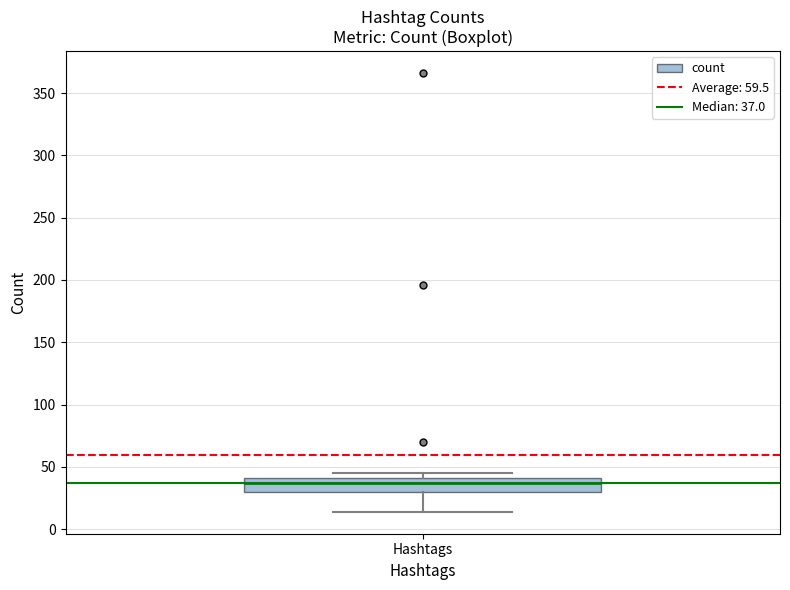

Where does the lower whisker of the box for Hashtags end on the y-axis? The values are not printed on the chart, so give them approximately, as read against the axis.

15